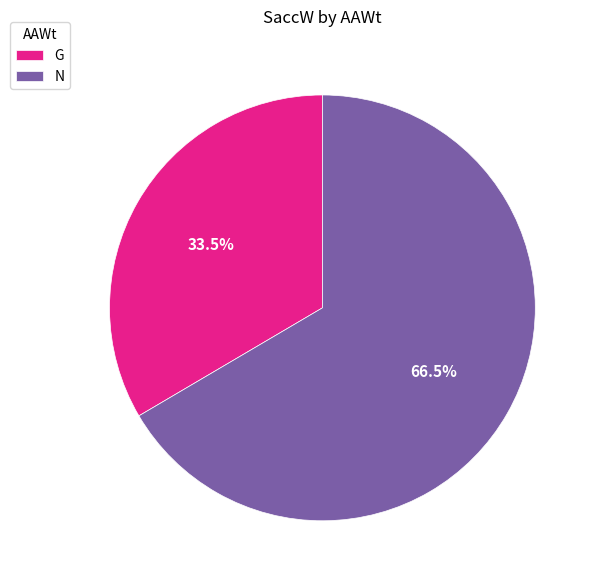

Does N account for over 50% of the chart?

Yes